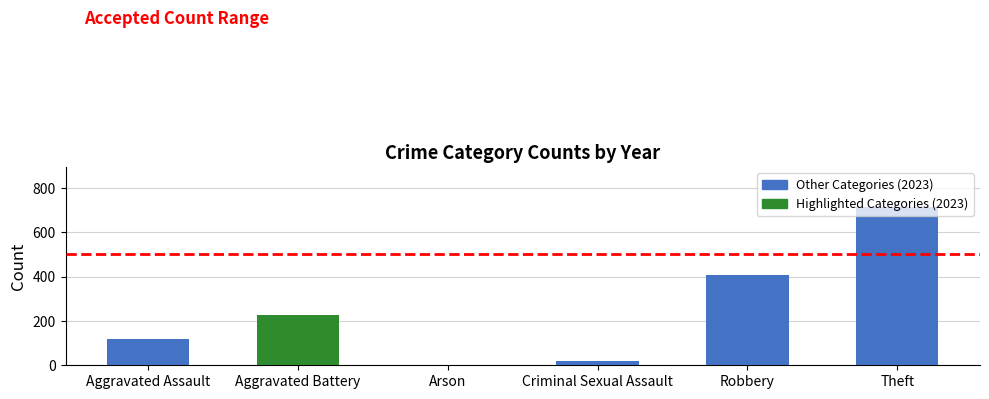

List the labels in order of 2019 value, largest first.

Theft, Robbery, Aggravated Battery, Aggravated Assault, Criminal Sexual Assault, Arson